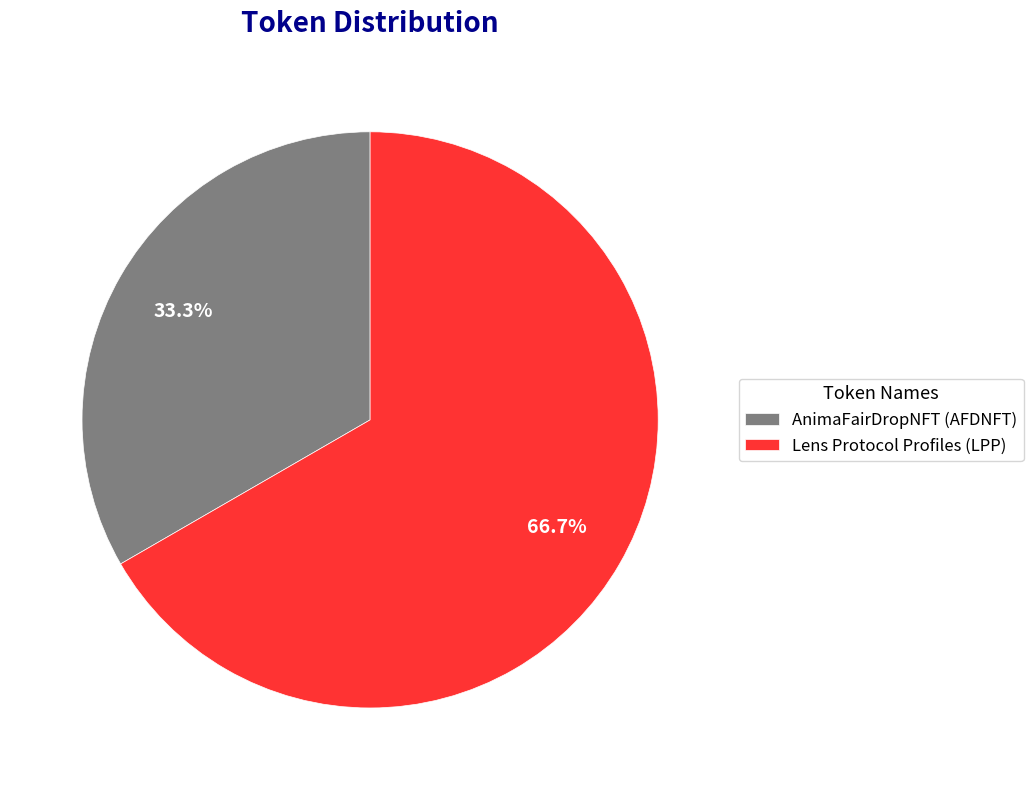

What is the largest slice in the pie chart?

Lens Protocol Profiles (LPP)